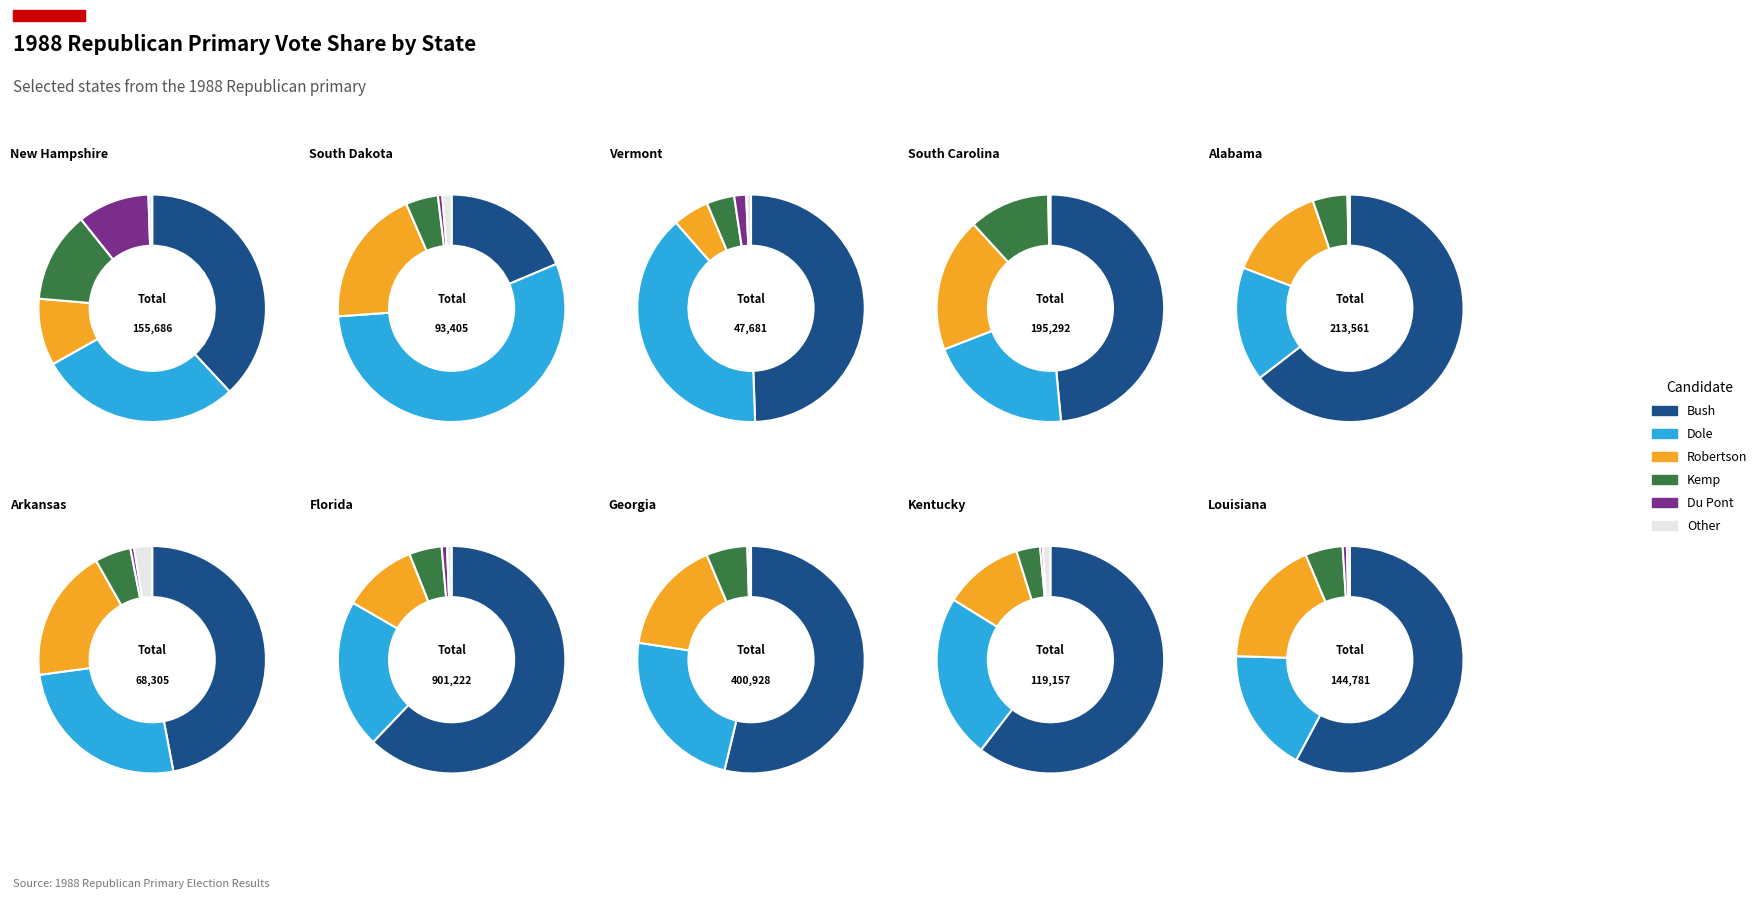

To the nearest percent, what percentage of the pie is Alabama?

1%